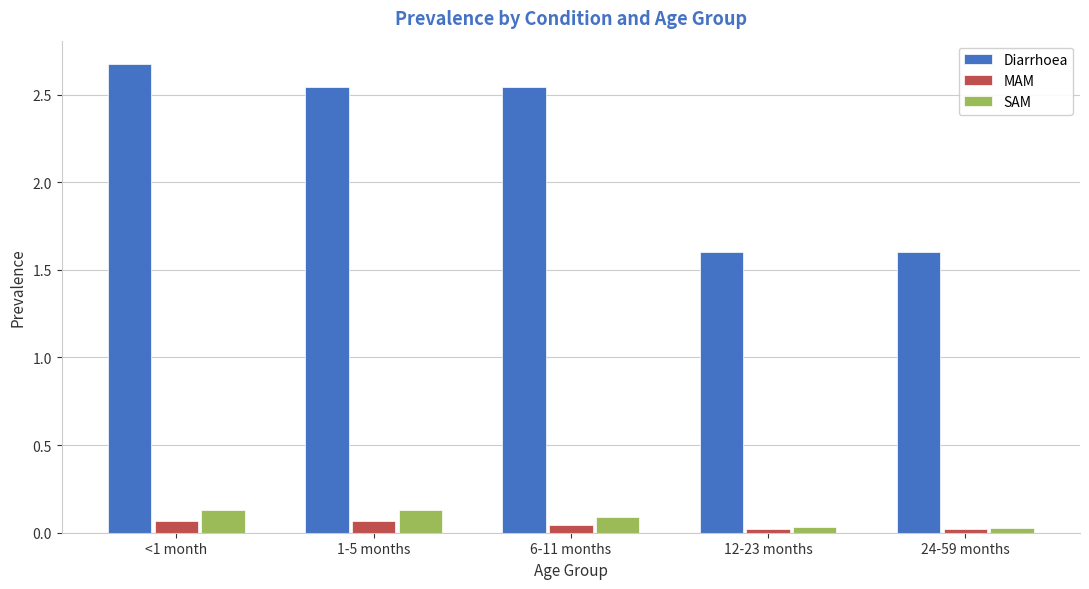

Which series has the largest total across all categories?

Diarrhoea